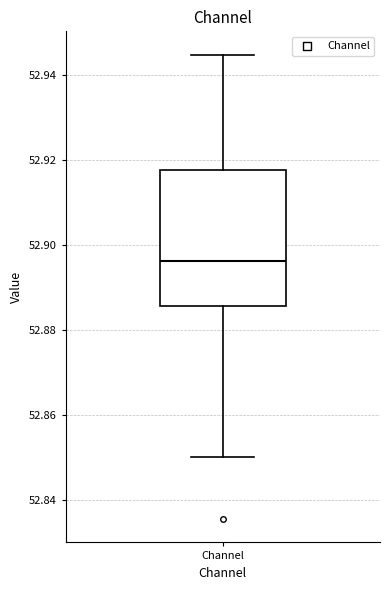

Transcribe this box plot: give where the median line is, the range the box spans, and where the two whiskers end, as read against the y-axis. The values are not printed on the chart, so give them approximately, as read against the axis.

median 52.896, box 52.886 to 52.918, whiskers 52.850 to 52.944